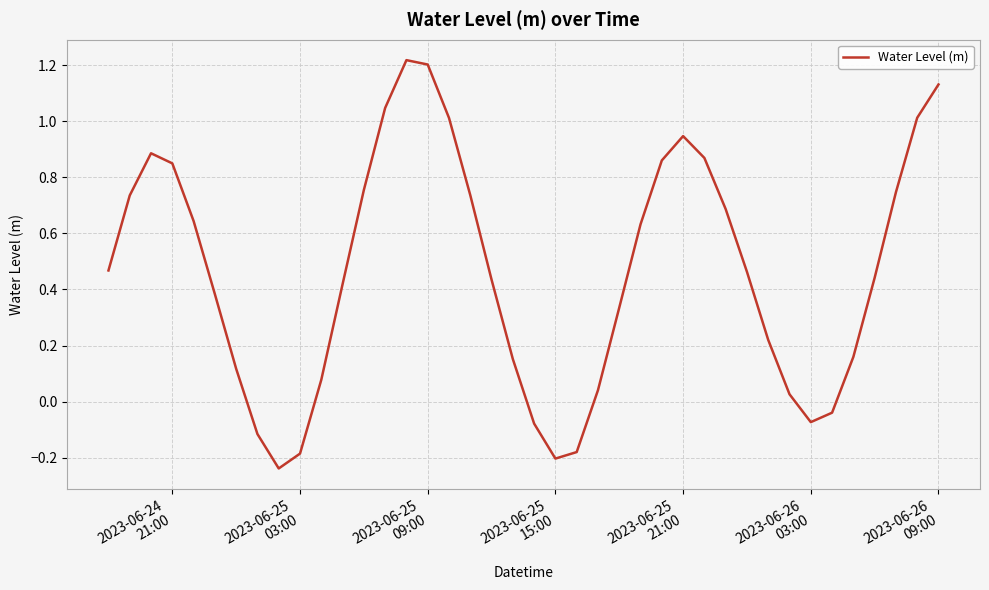

Is this an area chart (filled region under the line)?

No